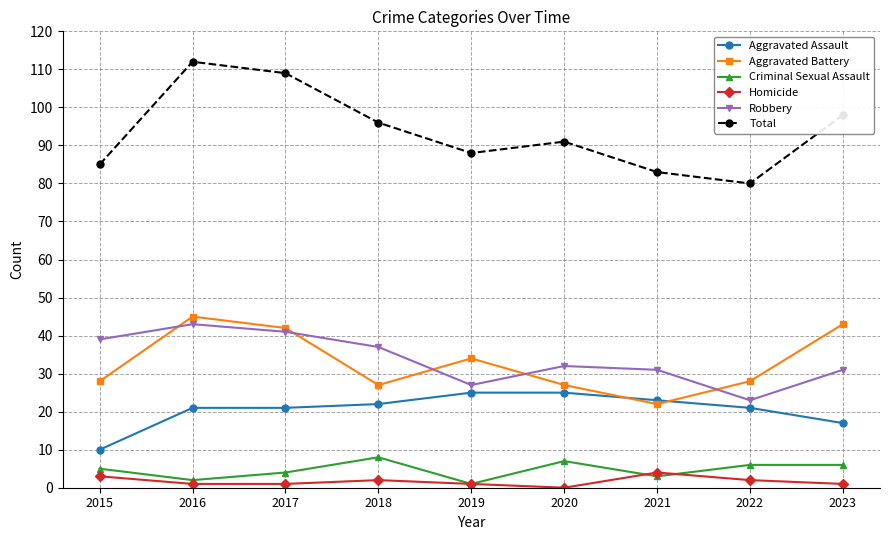

What is the spread (max minus min) of values at 2016?

111